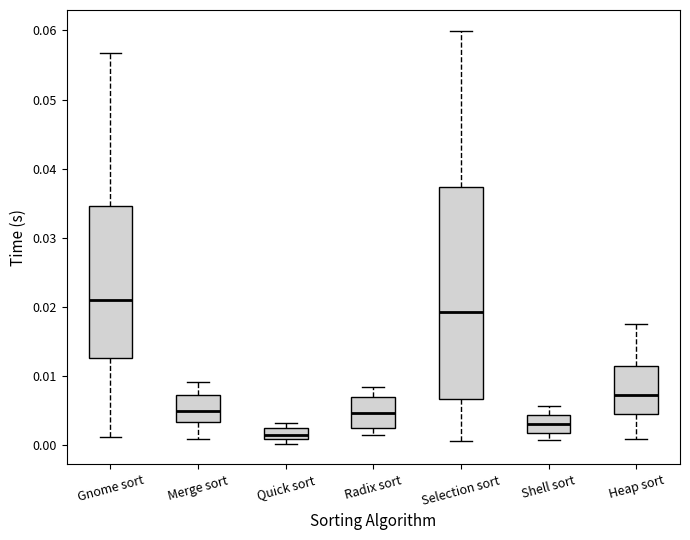

Where does the upper whisker of the box for Selection sort end on the y-axis? The values are not printed on the chart, so give them approximately, as read against the axis.

0.060